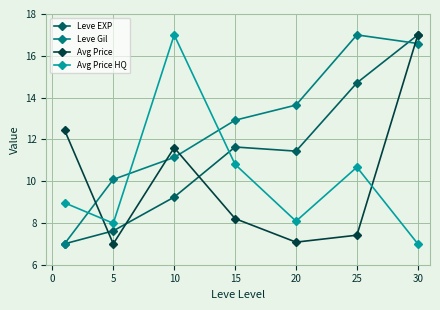

What is the value of the Avg Price point at the 2nd from the left?

7.0